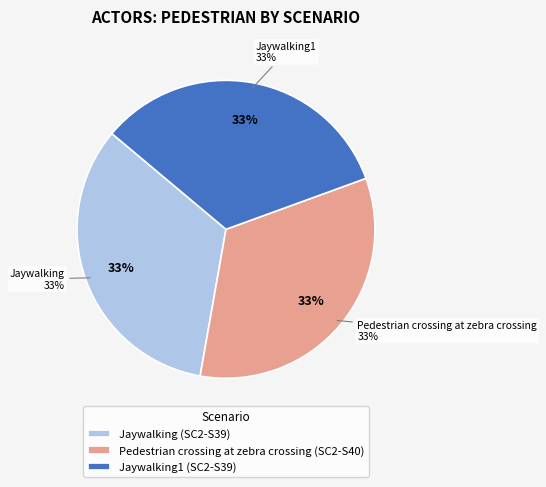

Which slice is the largest?

Jaywalking (SC2-S39)